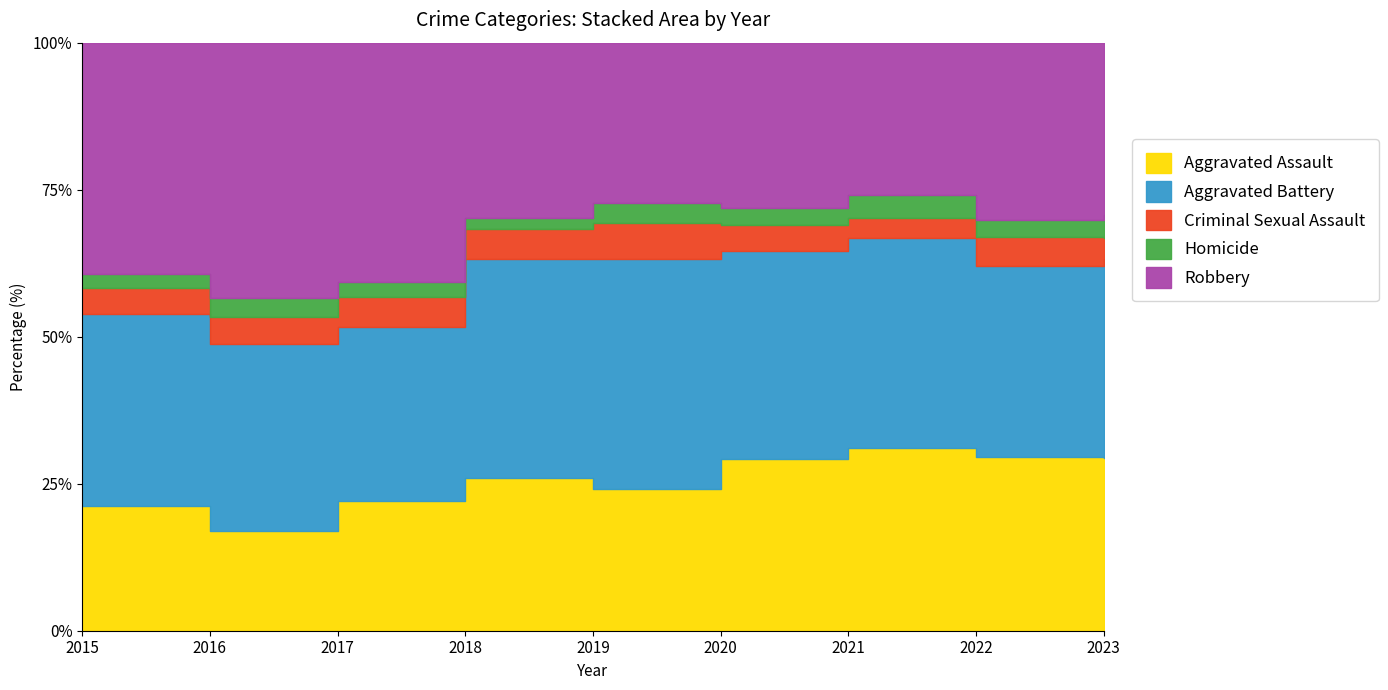

Which label corresponds to the smallest value in the chart?

2018